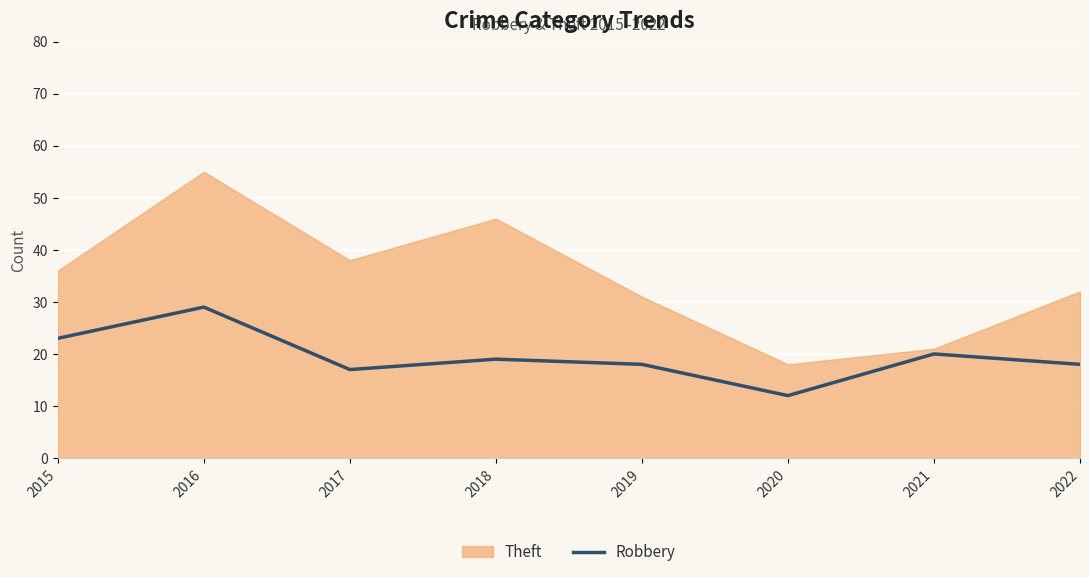

At which category does the data reach its first local peak?

2016